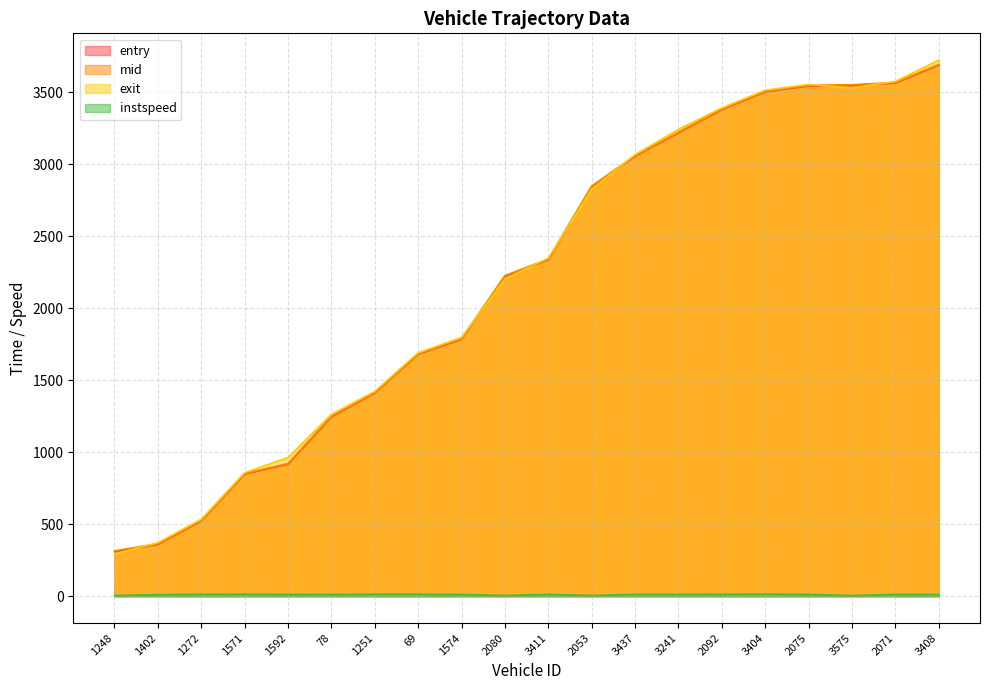

Which has a higher value, 2075 or 1272?

2075